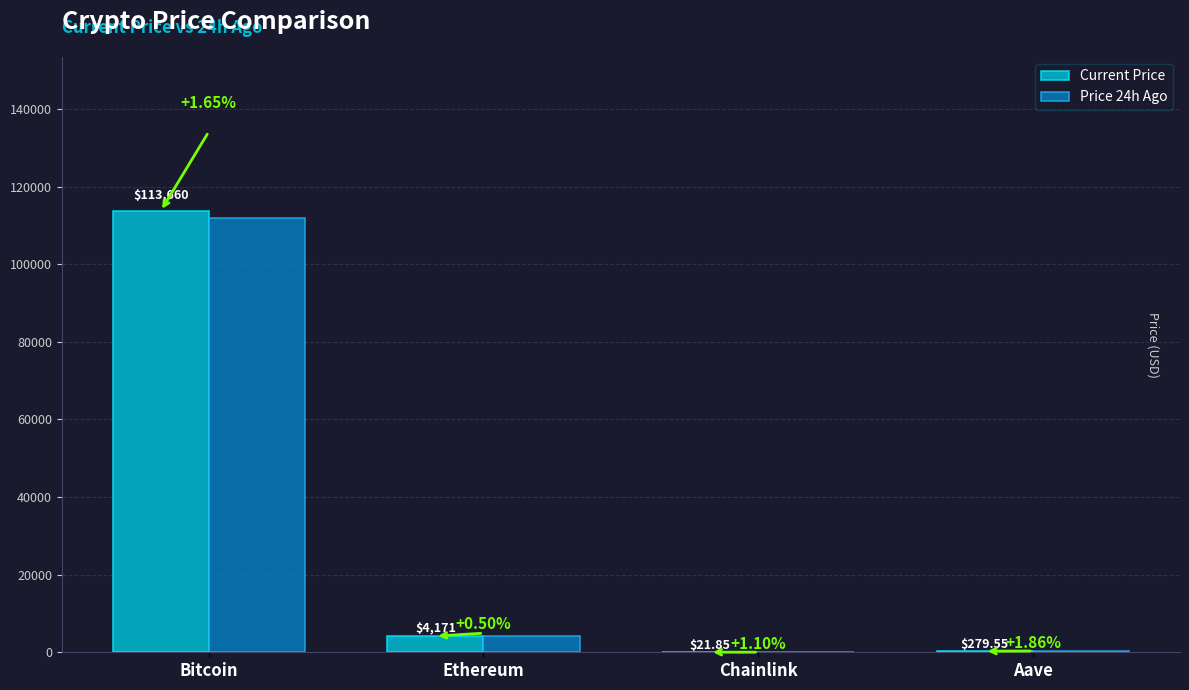

What is the total value across all series at Chainlink?

43.5